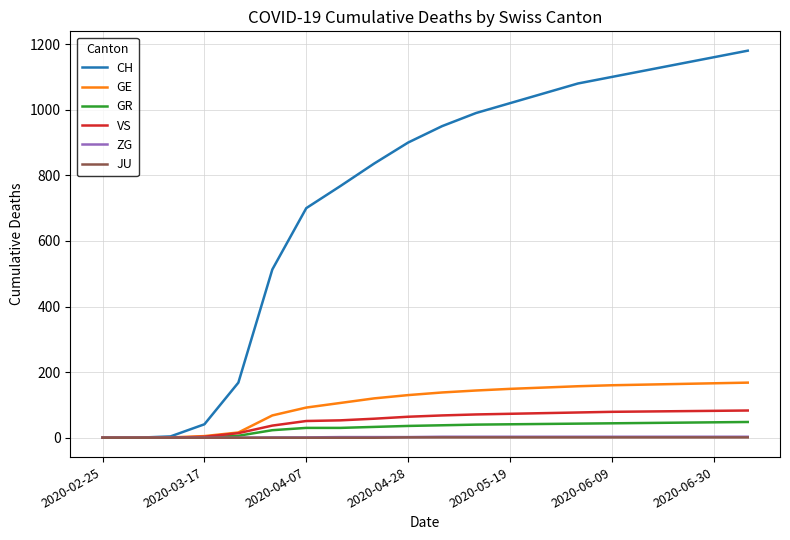

Does the chart display data point markers on the line(s)?

No